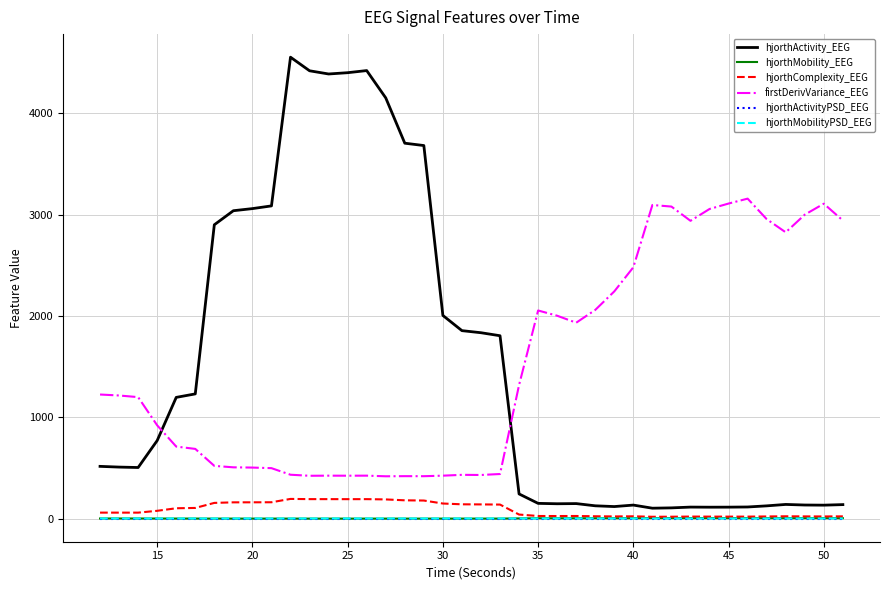

Which series has the widest spread of values?

hjorthActivity_EEG